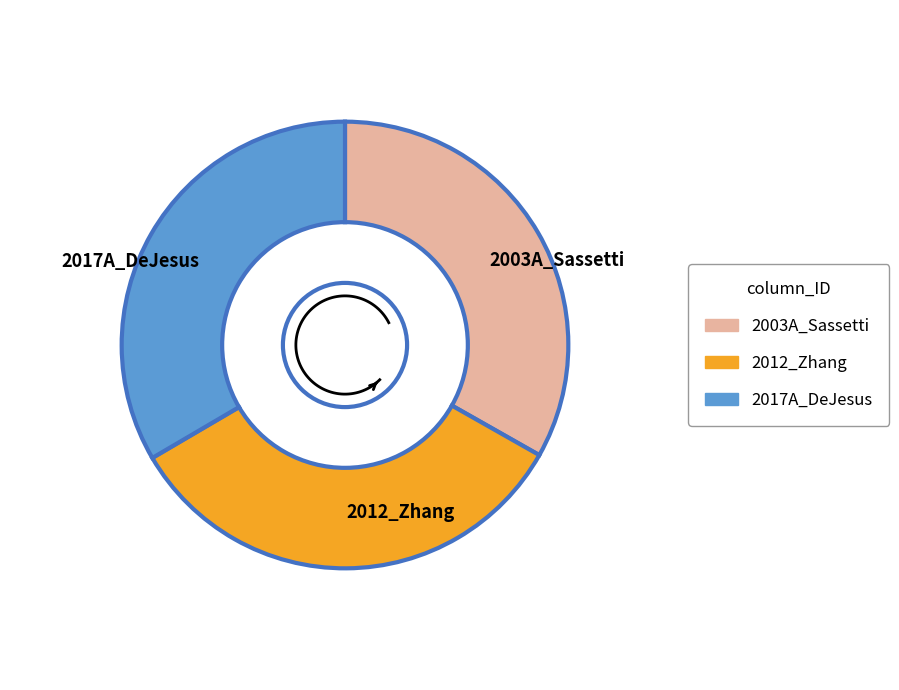

How many segments does this pie chart have?

3